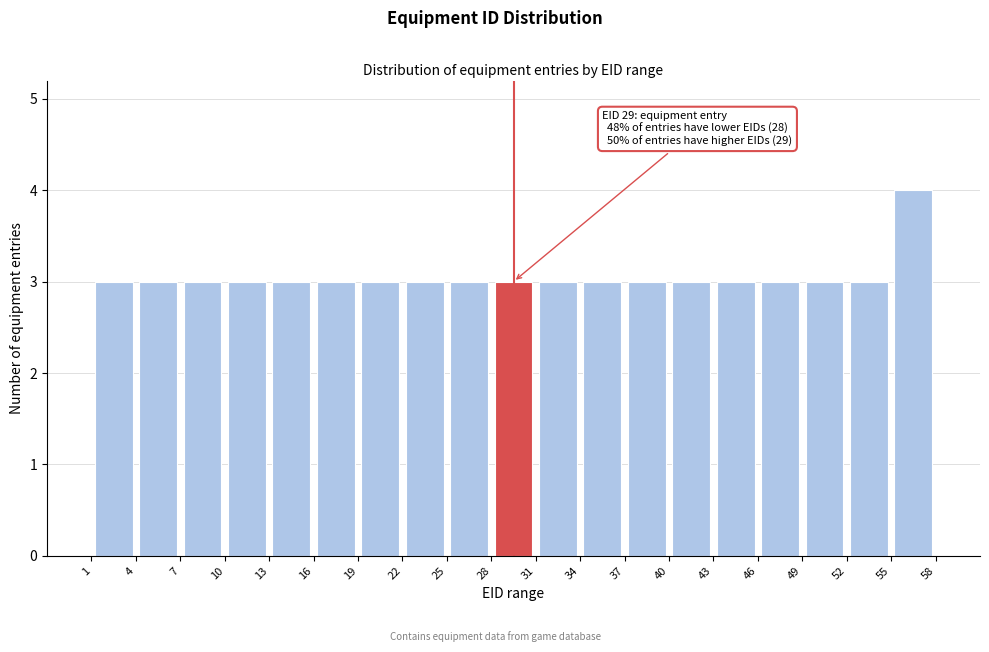

Over which range of the x-axis is the bar tallest?

55 to 58